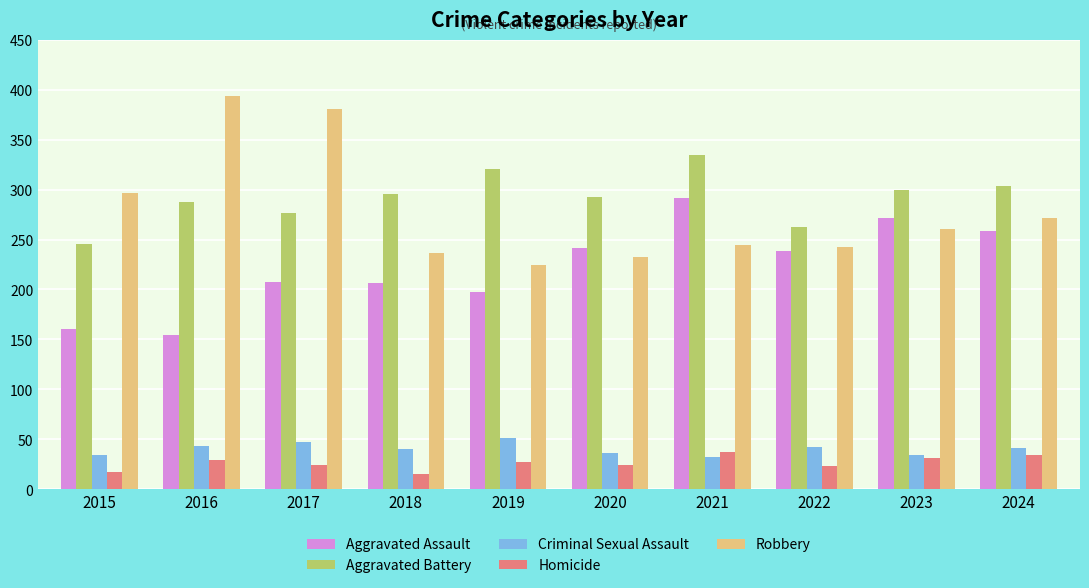

How many data points does each series have?

10